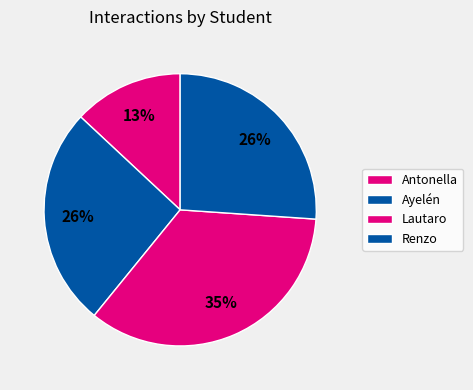

How many slices are in this pie chart?

4